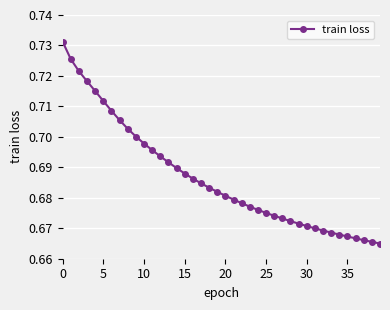

How many values are between 0 and 1?

40